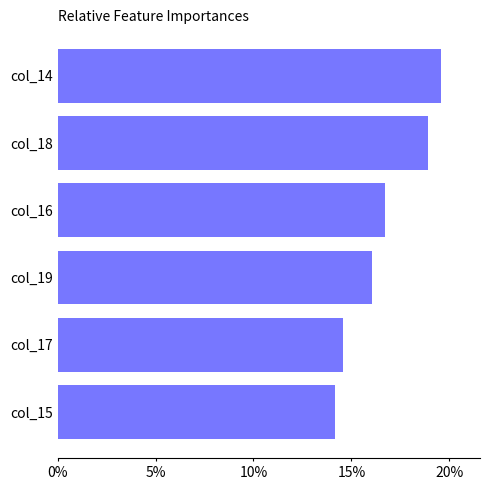

Reading top to bottom, transcribe all the data shown in this chart.

col_14=19.6	col_18=18.9	col_16=16.7	col_19=16.1	col_17=14.6	col_15=14.2